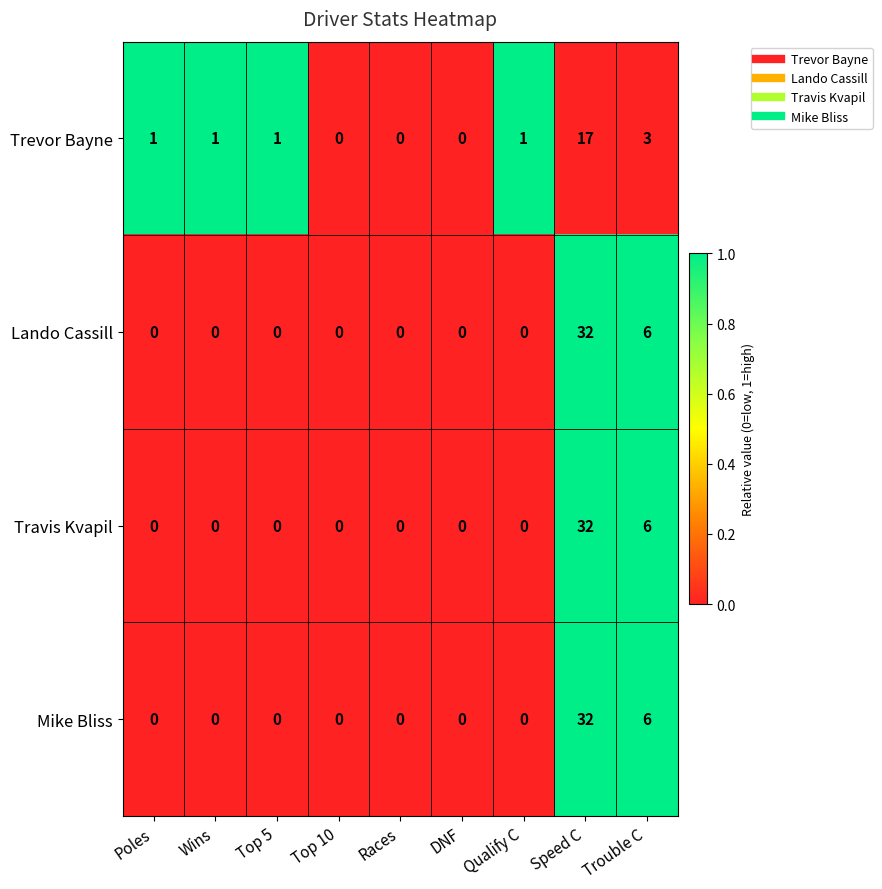

Is it true that Travis Kvapil equals 22 at Races?

False